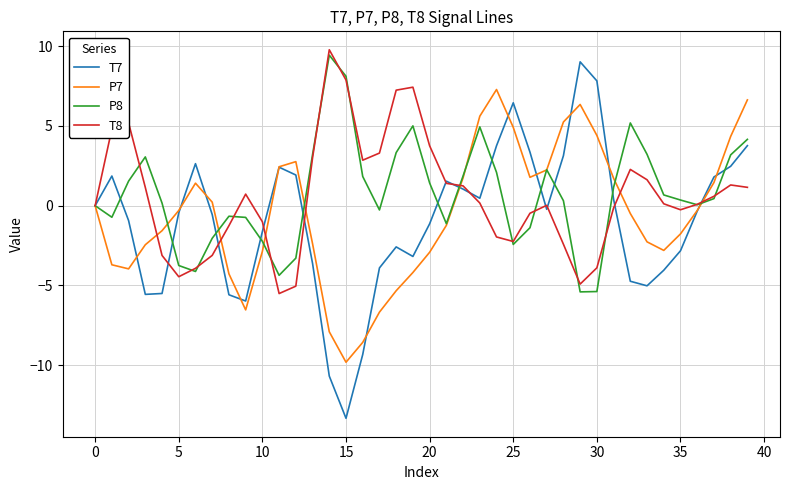

How many lines are shown in the chart?

4